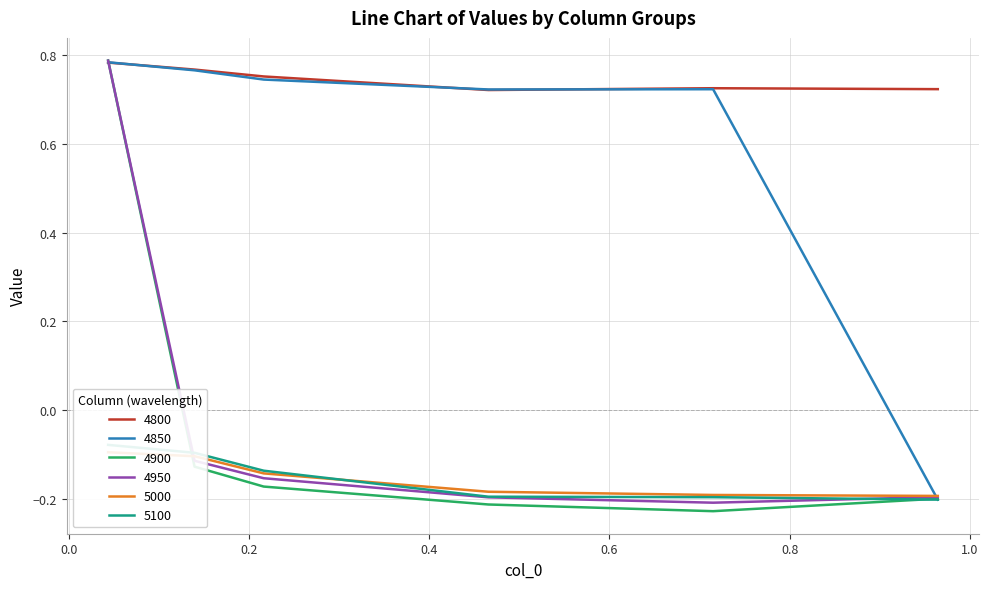

Count the 4950 values in the range 0 to 1.

1